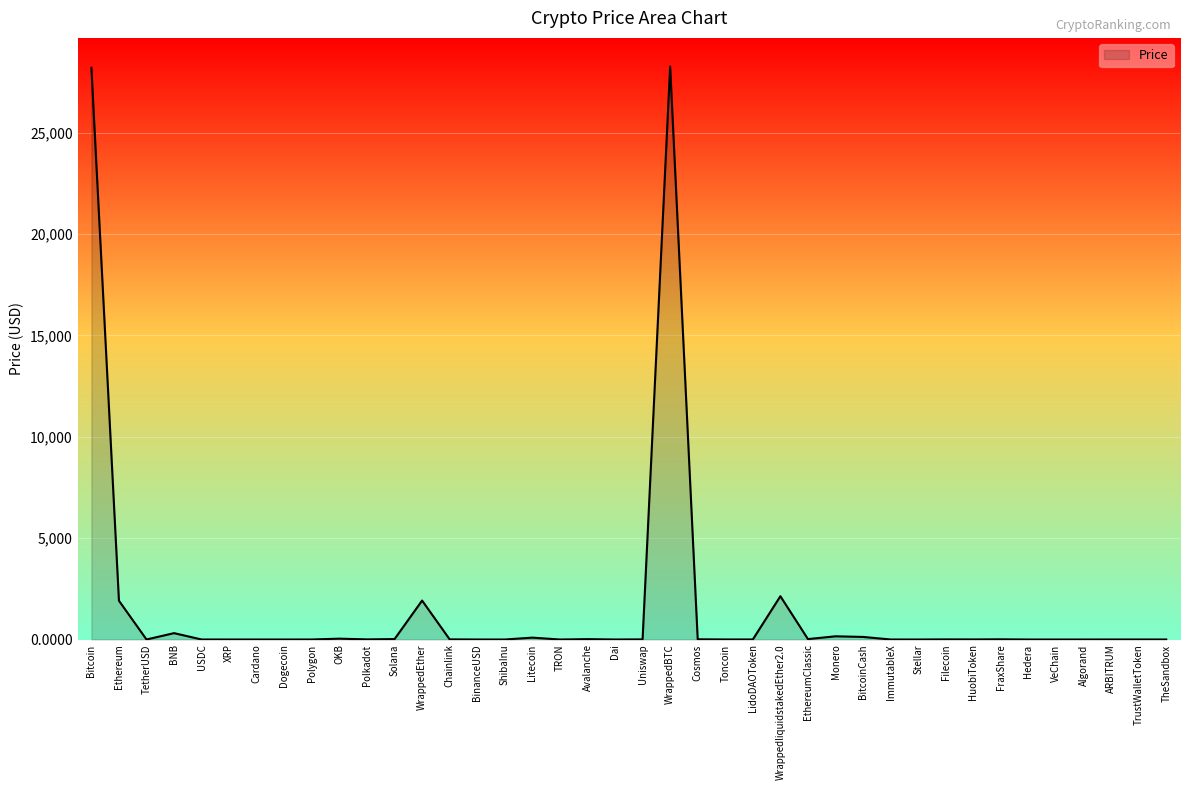

What is the maximum value shown in the chart?

28259.3